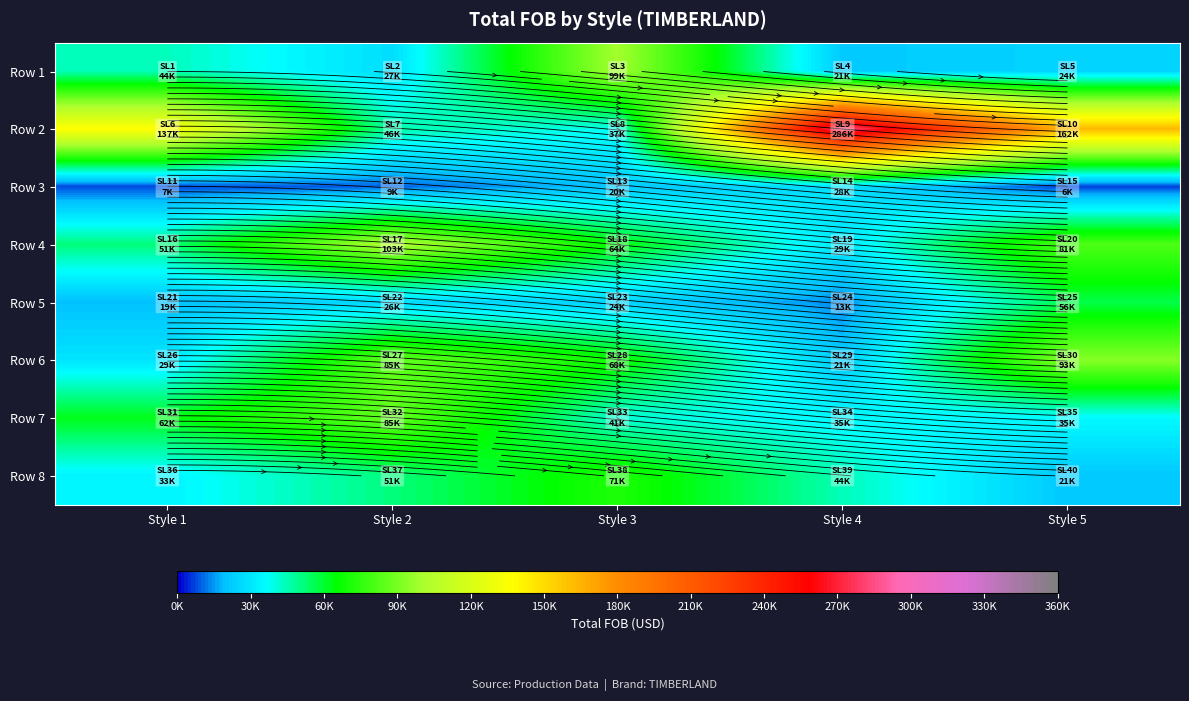

What is the spread (max minus min) of values at Style 1?

129587.9